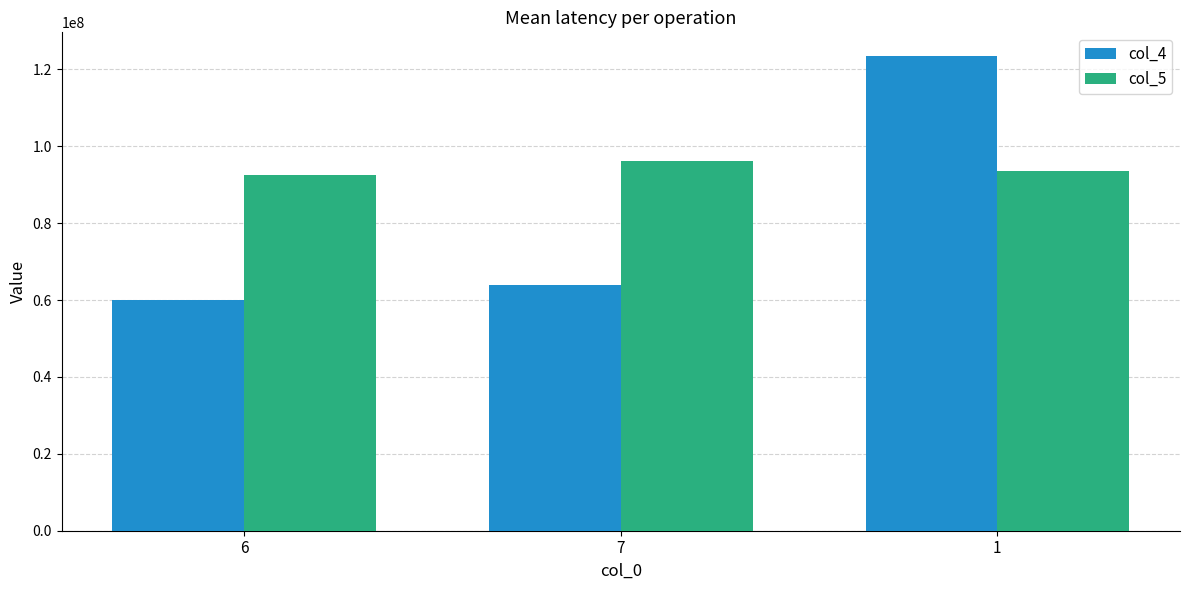

Which series changed the most between 6 and 1?

col_4